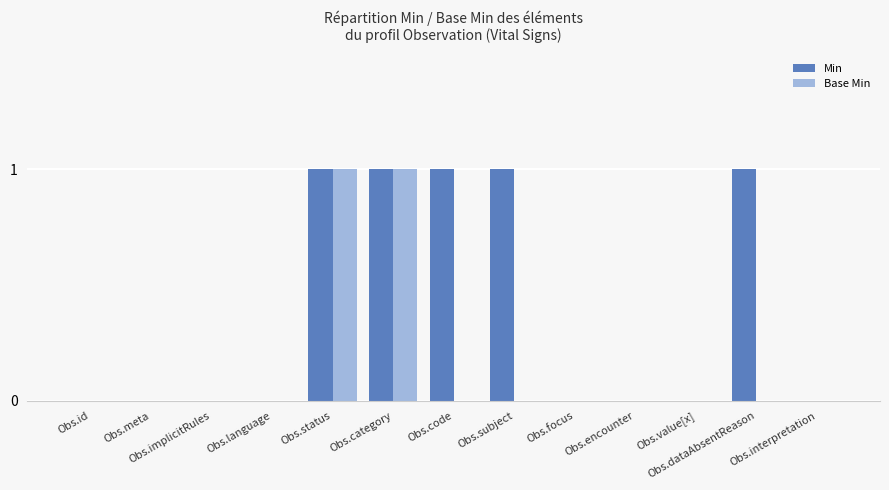

How many categories are shown in the chart?

13